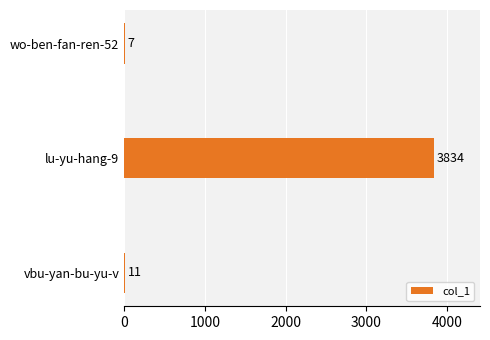

Reading bottom to top, list all the values displayed in this chart.

vbu-yan-bu-yu-v=11	lu-yu-hang-9=3834	wo-ben-fan-ren-52=7